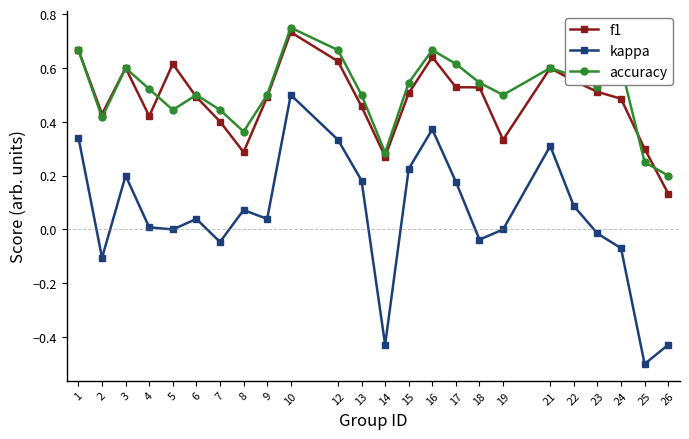

Which series changed the most between 3 and 24?

kappa